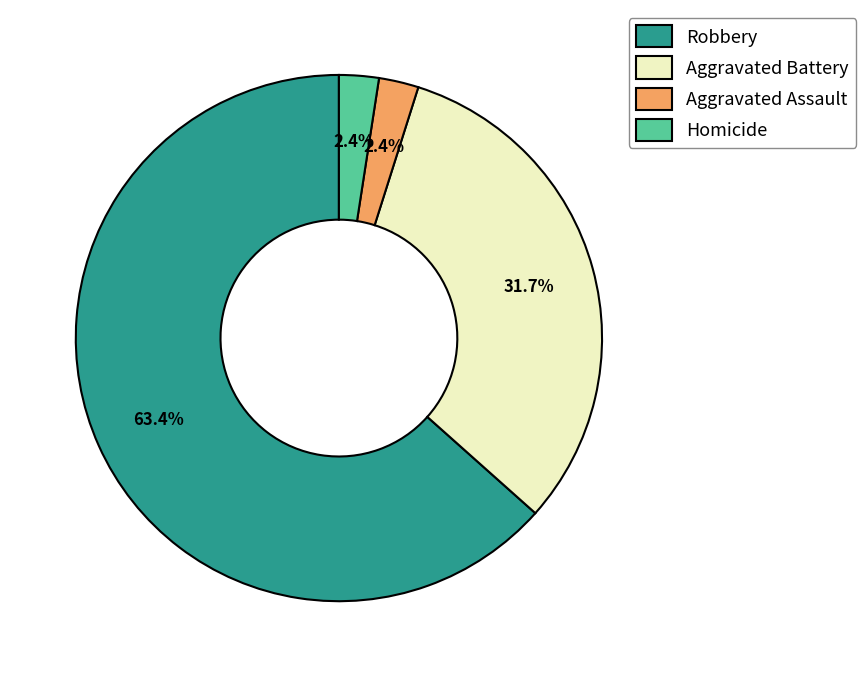

To the nearest percent, what percentage of the pie is Aggravated Battery?

32%